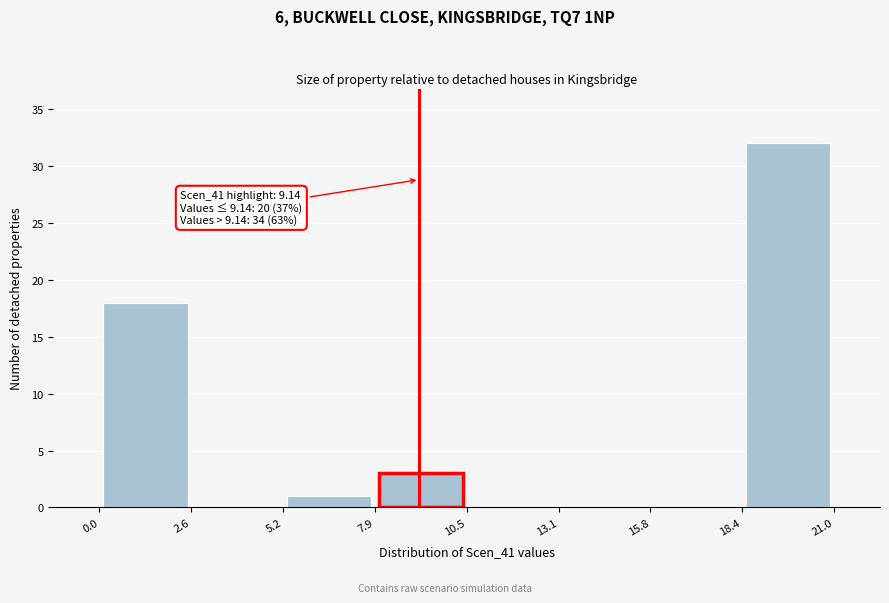

Over which range of the x-axis is the bar tallest?

18.4 to 21.0